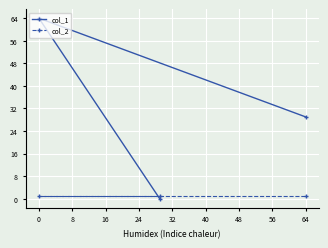

What is the spread (max minus min) of values at 64?

28